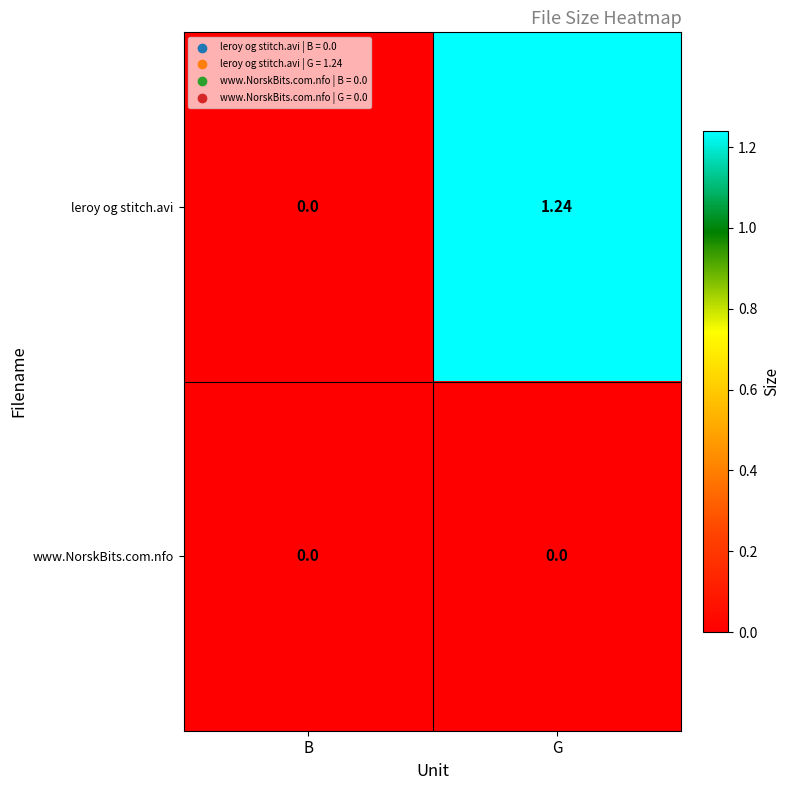

At which category does the chart reach its peak across all series?

G